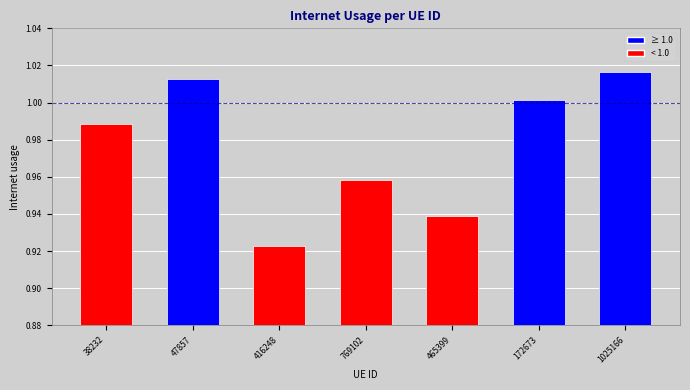

Is it true that the value at 1025166 is 1.4?

False